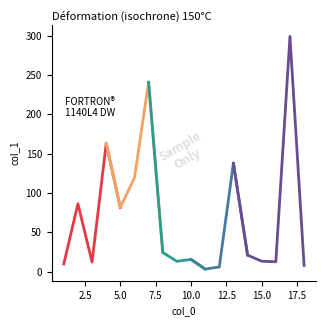

How many data points are less than 20?

9